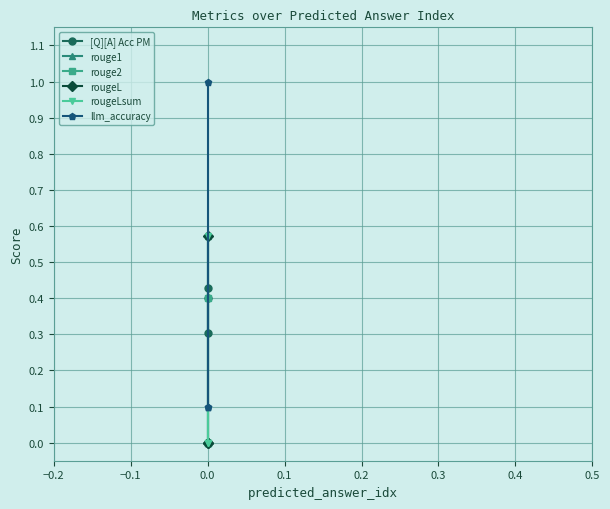

What is the value of the rouge1 point at the 3rd from the left?

0.6